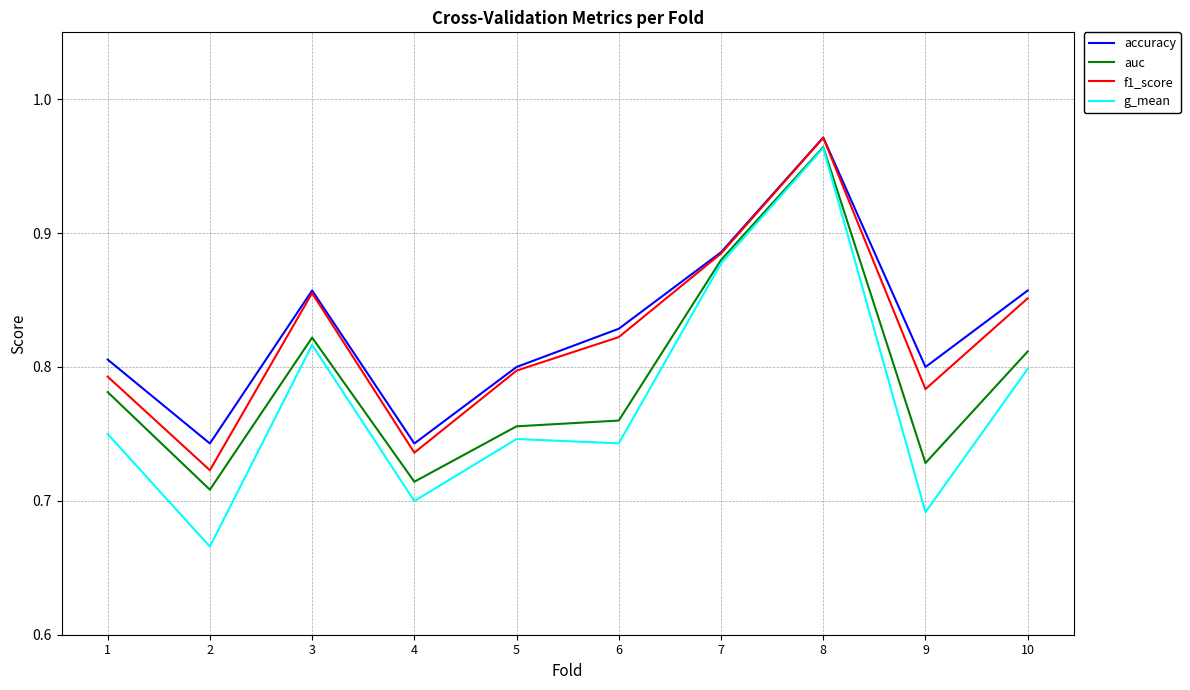

Which series changed the most between 8 and 9?

g_mean